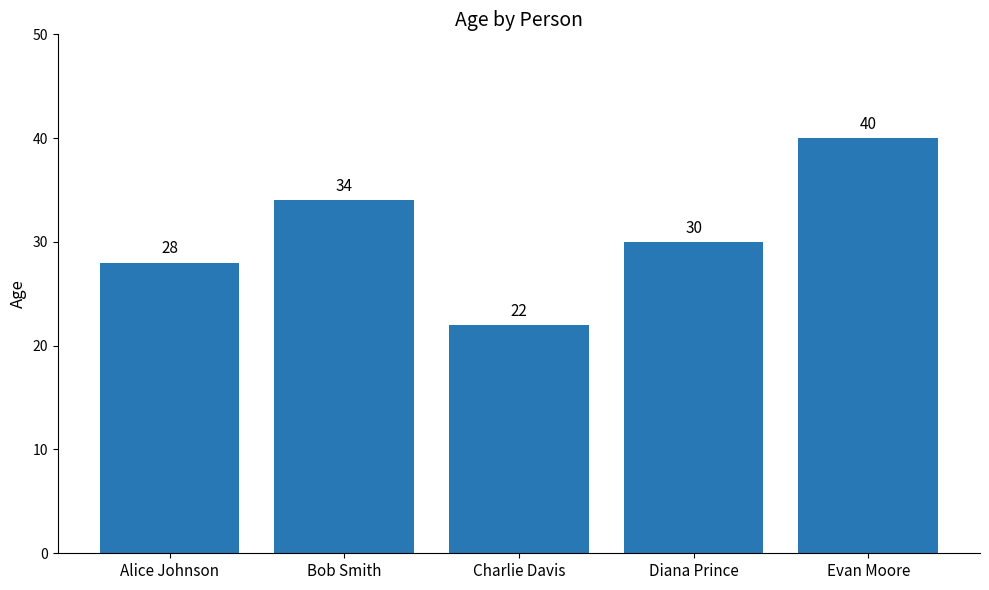

Reading left to right, list all the values displayed in this chart.

28	34	22	30	40